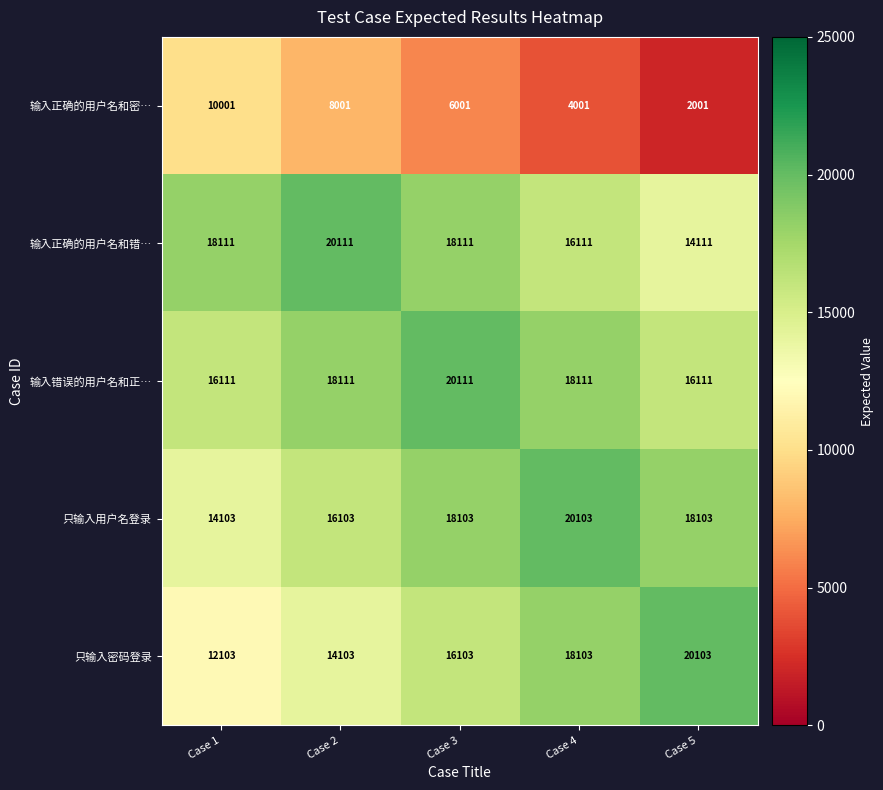

What is the total value across all series at Case 4?

76429